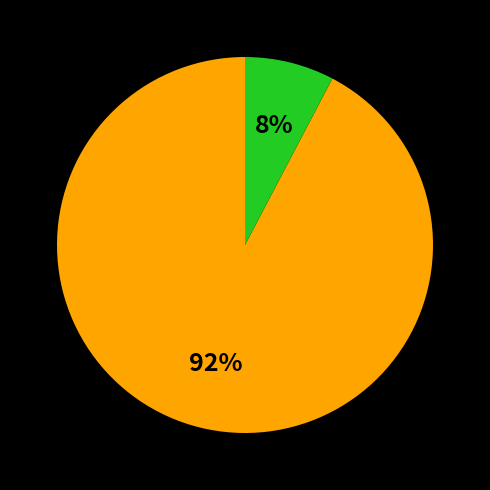

Is there a majority slice in this chart?

Yes